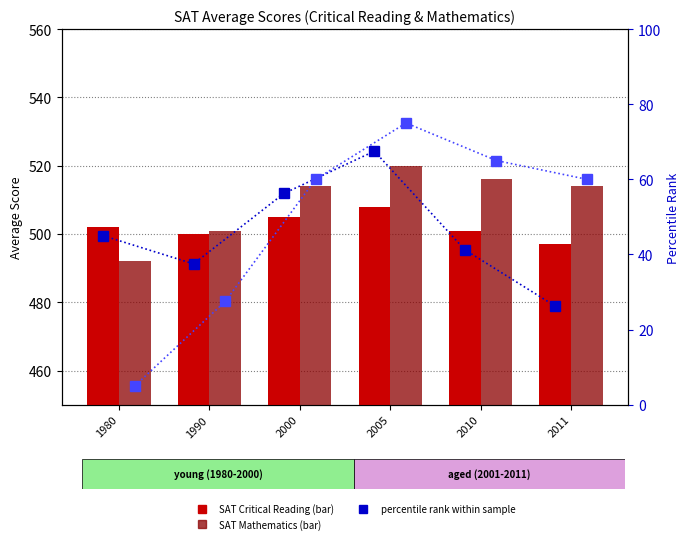

Which series has the largest total across all categories?

SAT Mathematics